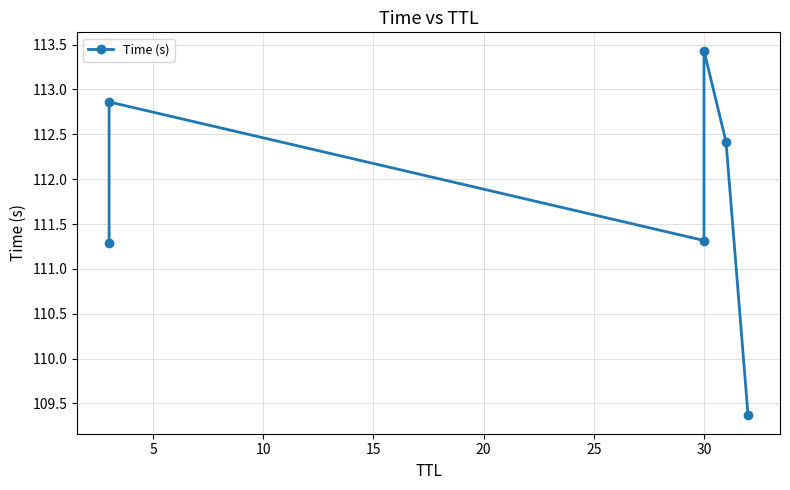

Is it true that the value at 30 is 155.2?

False